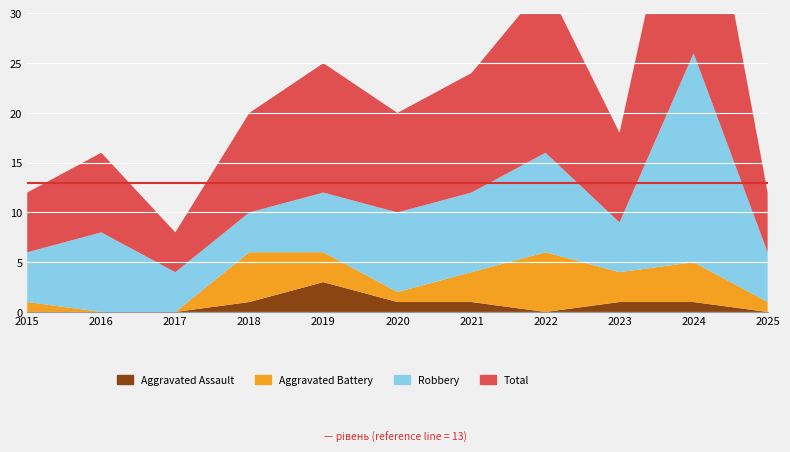

Reading left to right, transcribe all the data shown in this chart.

Aggravated Assault: 2015=0	2016=0	2017=0	2018=1	2019=3	2020=1	2021=1	2022=0	2023=1	2024=1	2025=0
Aggravated Battery: 2015=1	2016=0	2017=0	2018=5	2019=3	2020=1	2021=3	2022=6	2023=3	2024=4	2025=1
Robbery: 2015=5	2016=8	2017=4	2018=4	2019=6	2020=8	2021=8	2022=10	2023=5	2024=21	2025=5
Total: 2015=6	2016=8	2017=4	2018=10	2019=13	2020=10	2021=12	2022=17	2023=9	2024=26	2025=6